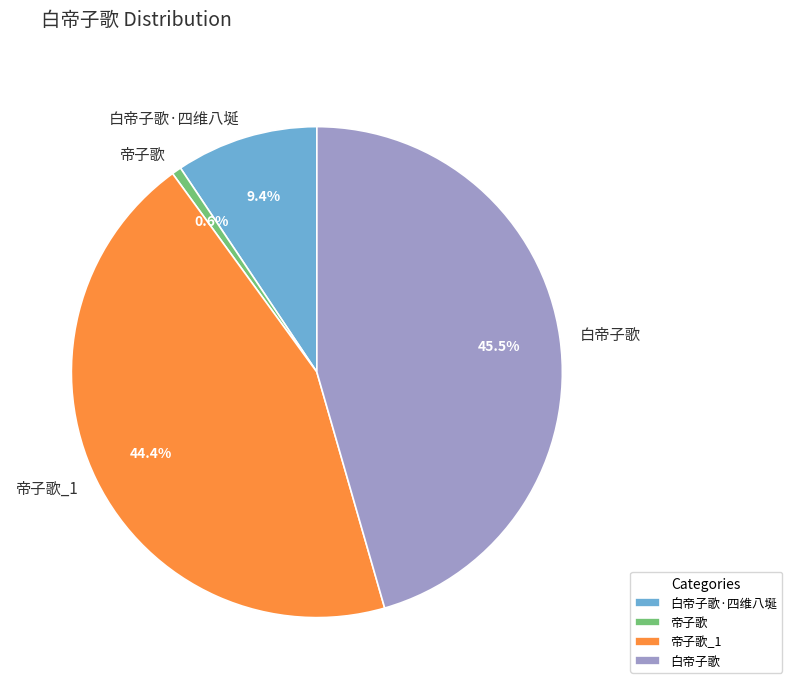

Which has a higher value, 白帝子歌·四维八埏 or 帝子歌?

白帝子歌·四维八埏